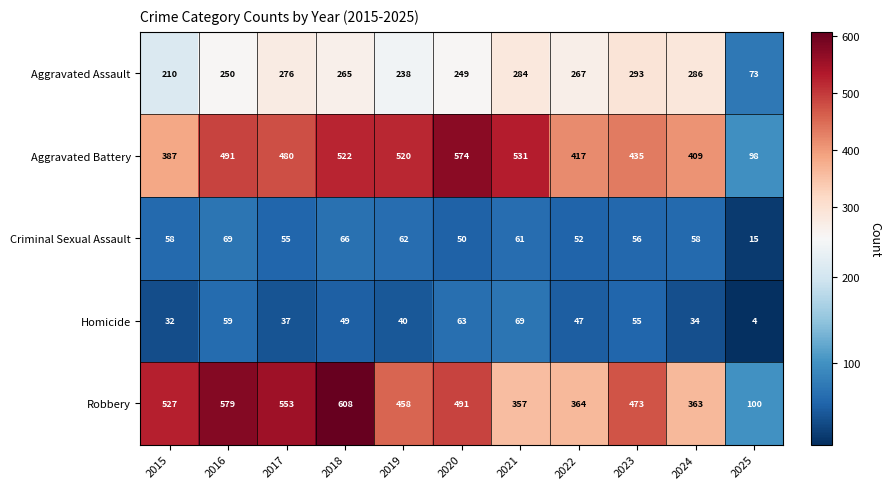

What value does the Robbery series have at 2021, to the nearest 10?

360